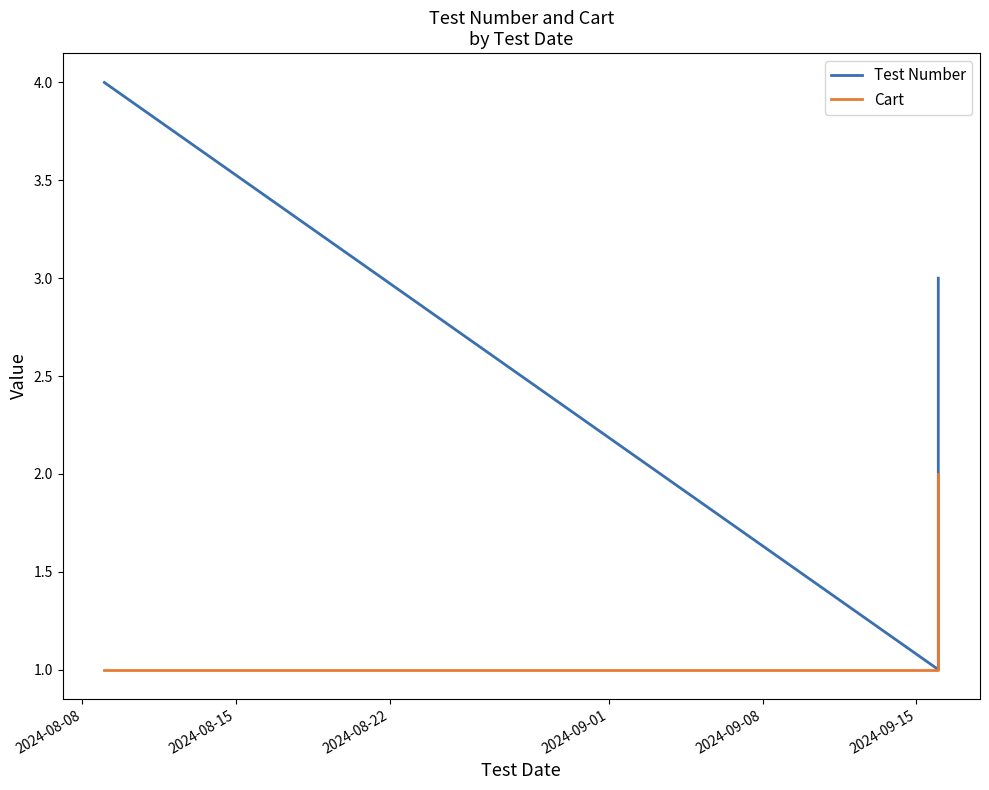

Reading left to right, transcribe all the data shown in this chart.

Test Number: 4	1	2	3
Cart: 1	1	1	2